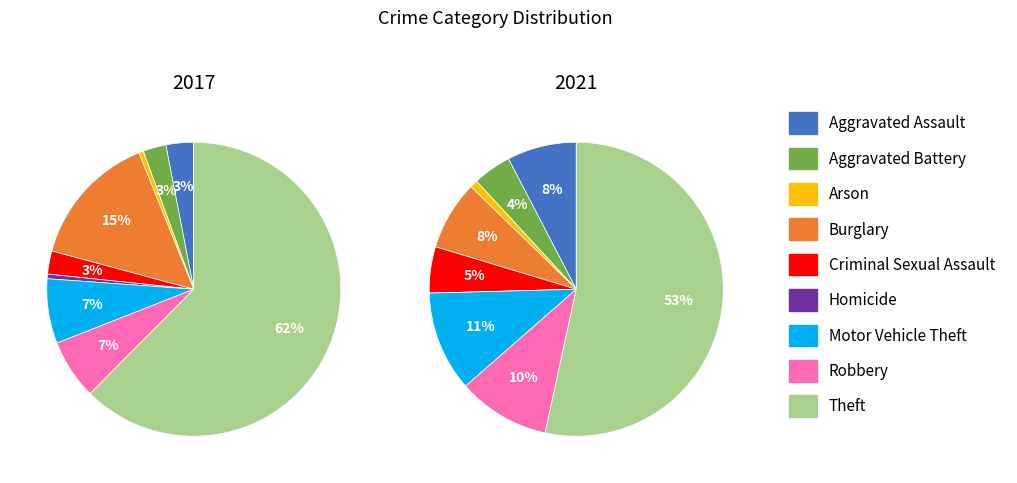

Is it true that Motor Vehicle Theft is 11% of the pie?

True